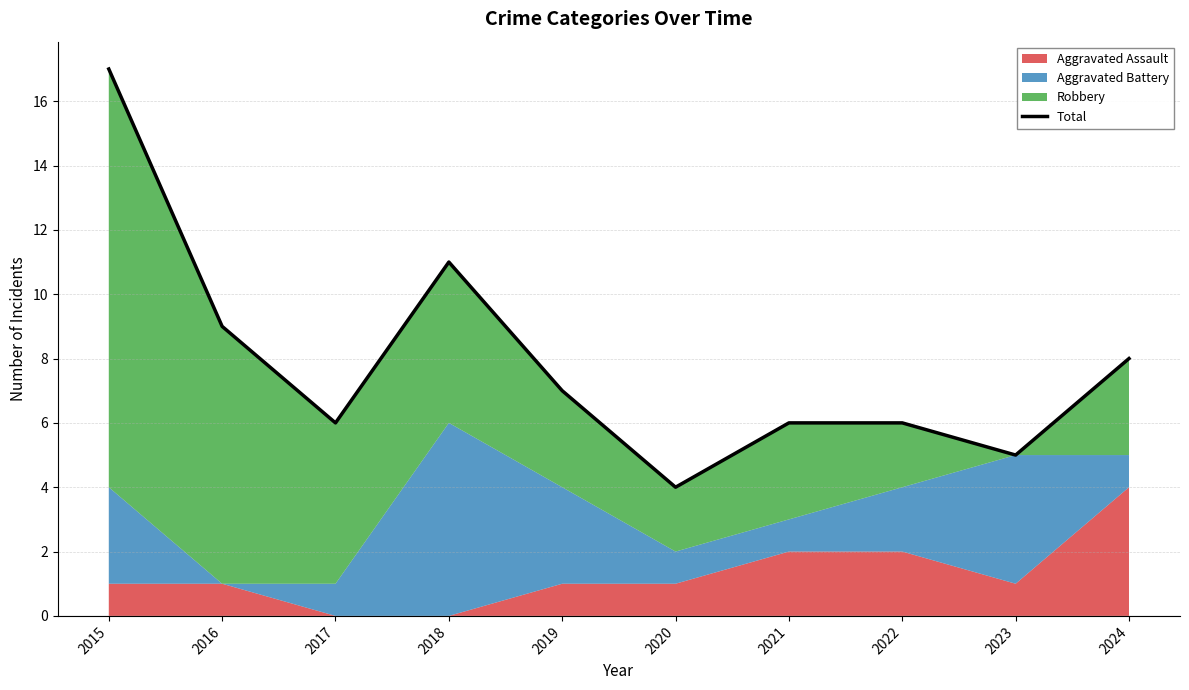

What is the sum of the values at 2018 and 2019?

18